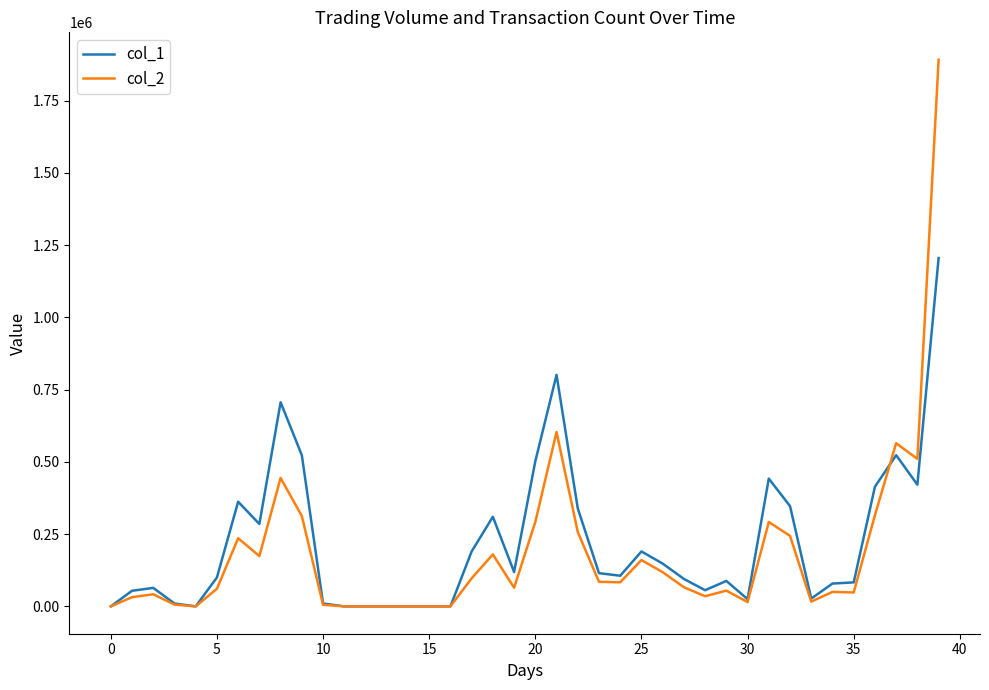

List the series in order of their overall mean, highest first.

col_1, col_2